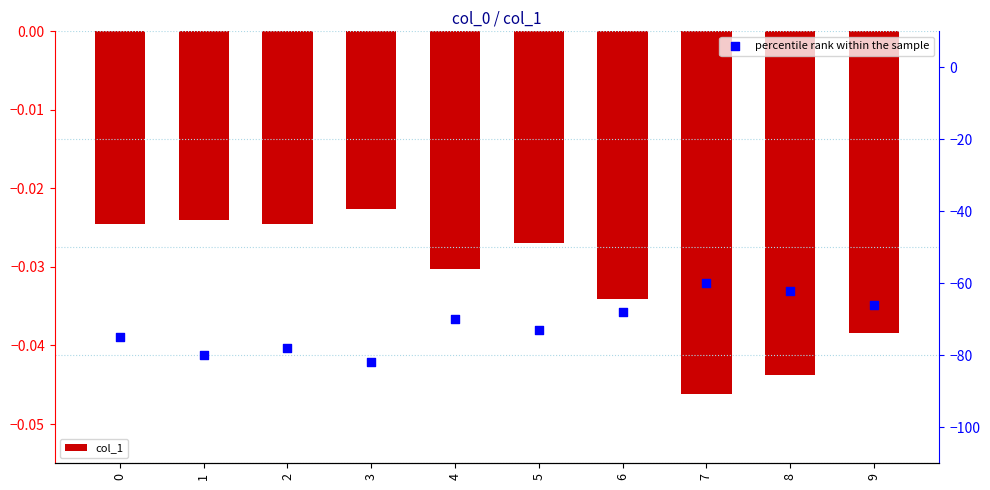

Which series reaches the maximum Y coordinate?

col_1